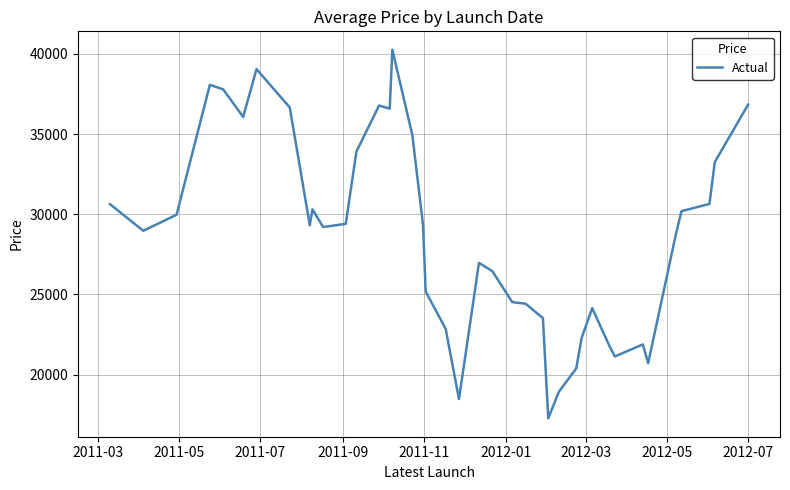

What is the minimum value shown in the chart?

17284.0